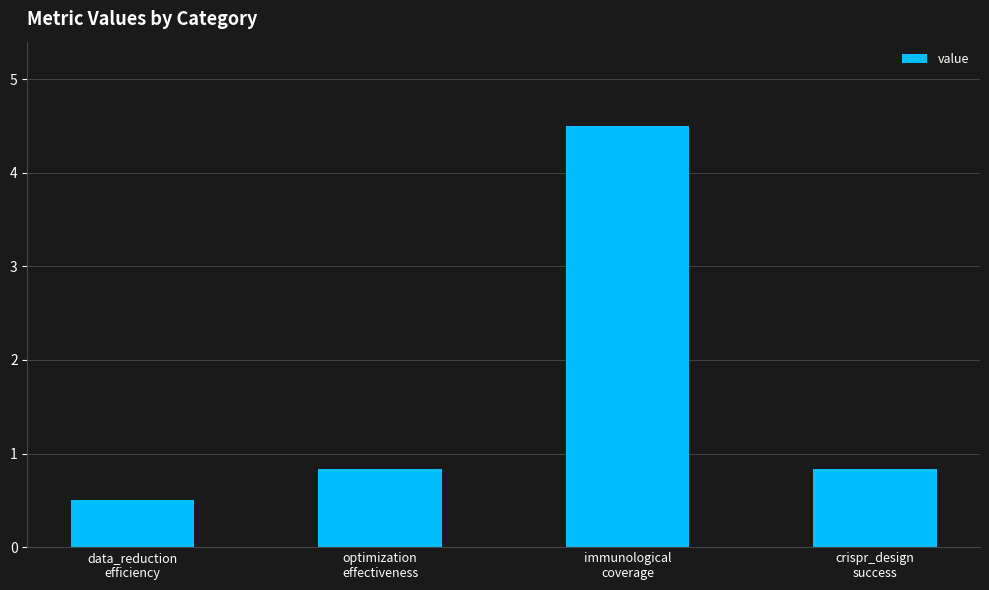

What is the label of the 1st bar from the left?

data_reduction
efficiency